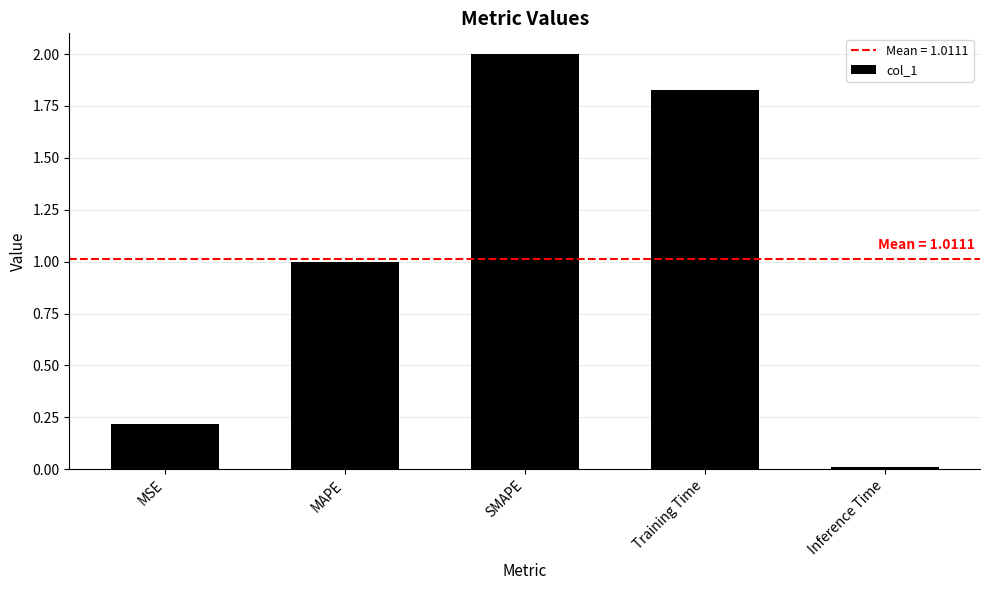

Where does the data first go above 1?

MAPE